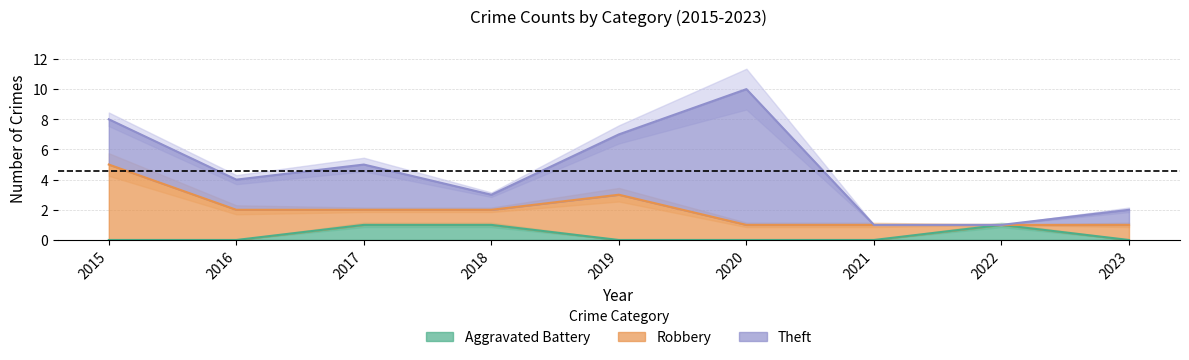

How many values in the Robbery series exceed 1?

3